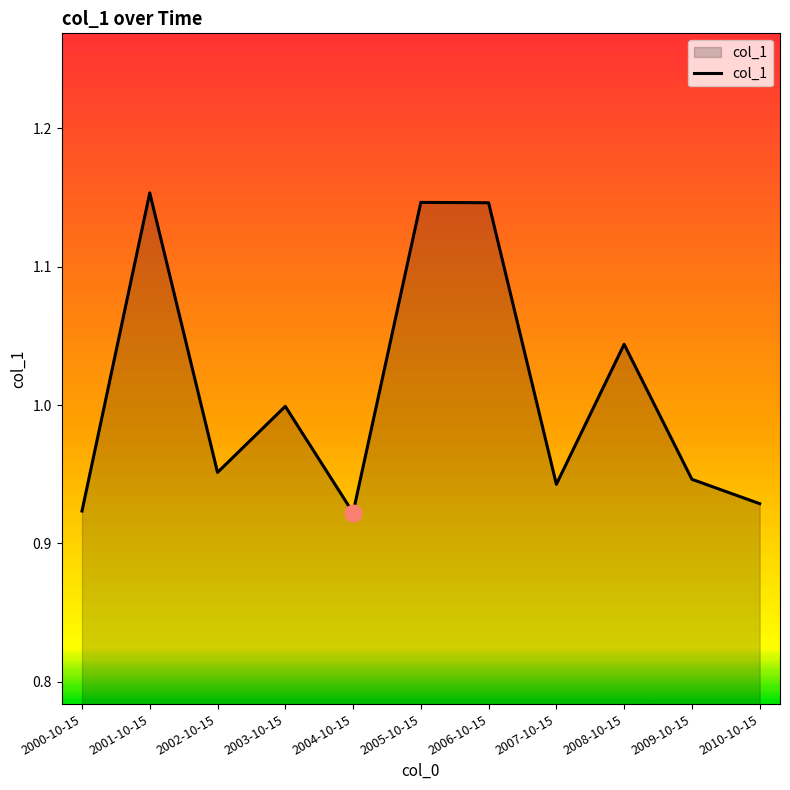

True or false: the data shows 0.3 at 2009-10-15.

False